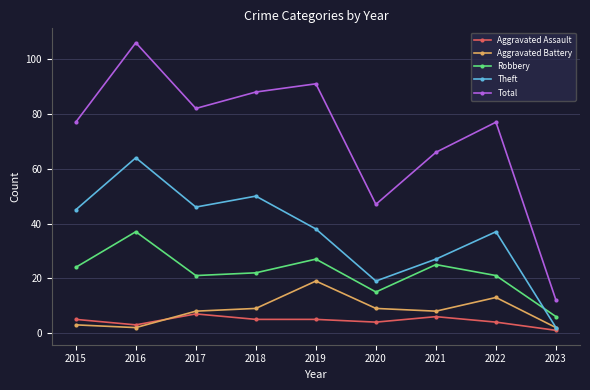

List the series in order of their peak value, highest first.

Total, Theft, Robbery, Aggravated Battery, Aggravated Assault